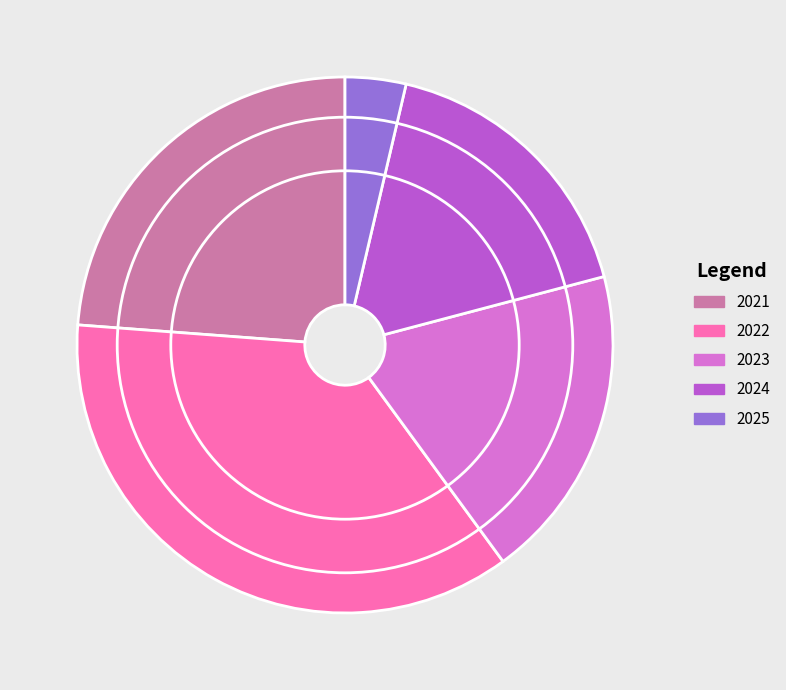

Approximately how many times larger is the value at 2022 compared to 2025?

9.9